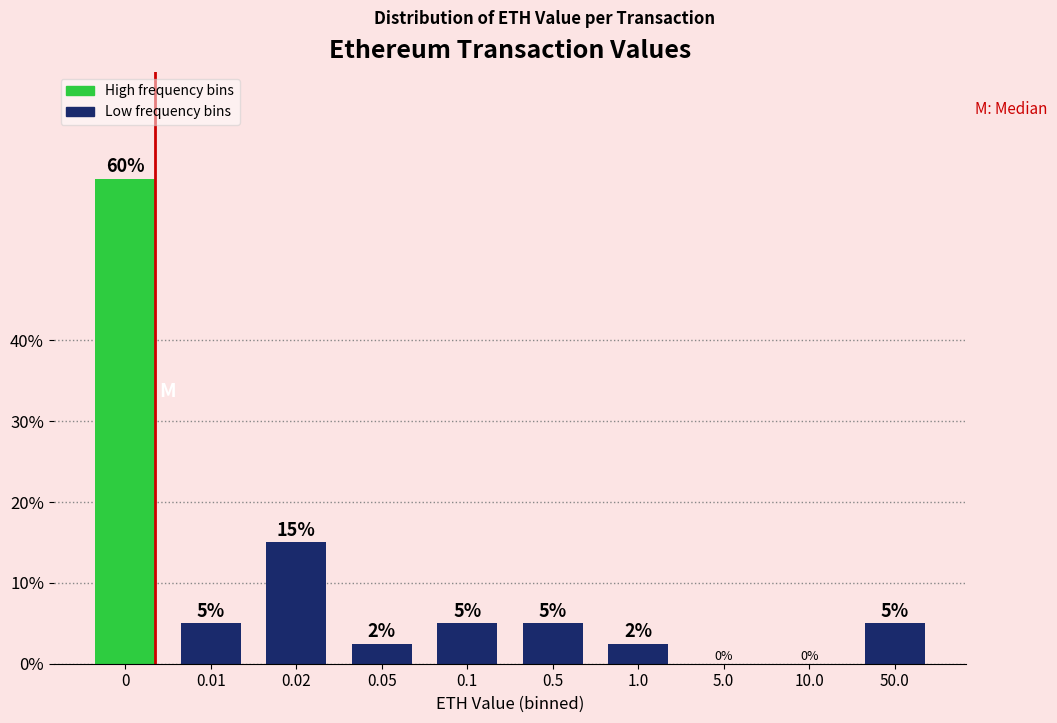

What is the change in value from 0 to 0.02?

-45.0